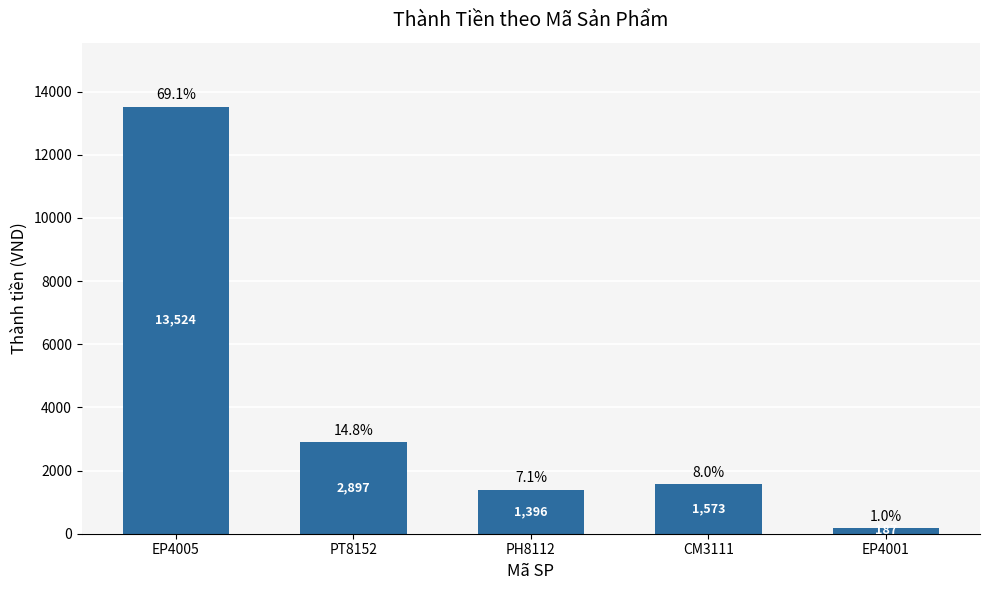

What is the maximum value shown in the chart?

13523.5